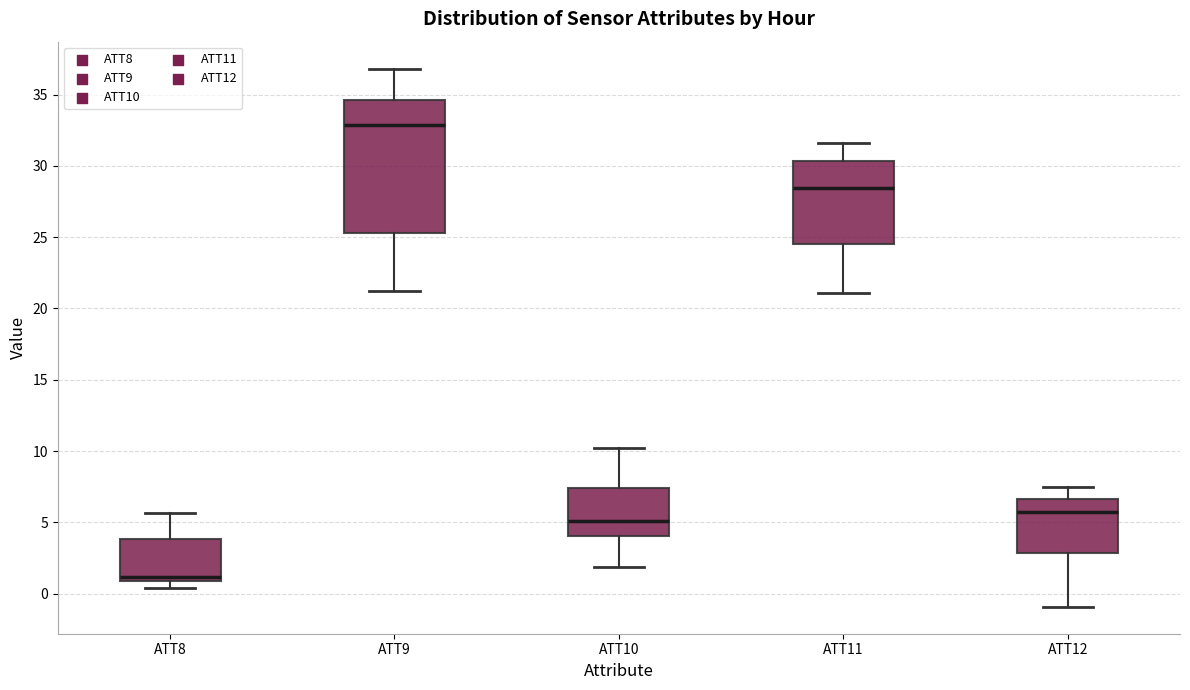

Reading left to right, transcribe this box plot: for each box, give where its median line is, the range the box spans, and where its two whiskers end, as read against the y-axis. The values are not printed on the chart, so give them approximately, as read against the axis.

ATT8: median 1.0 (just above the box's lower edge), box 1.0 to 4.0, whiskers 0.5 to 5.5
ATT9: median 33.0, box 25.5 to 34.5, whiskers 21.0 to 37.0
ATT10: median 5.0, box 4.0 to 7.5, whiskers 2.0 to 10.0
ATT11: median 28.5, box 24.5 to 30.5, whiskers 21.0 to 31.5
ATT12: median 5.5, box 3.0 to 6.5, whiskers -1.0 to 7.5